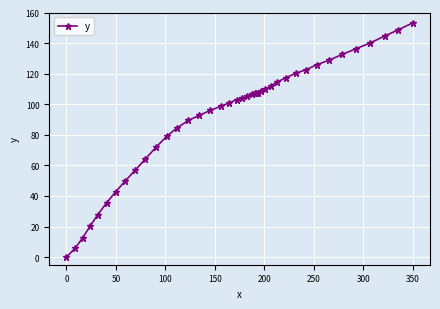

What is the greatest value displayed?

153.2